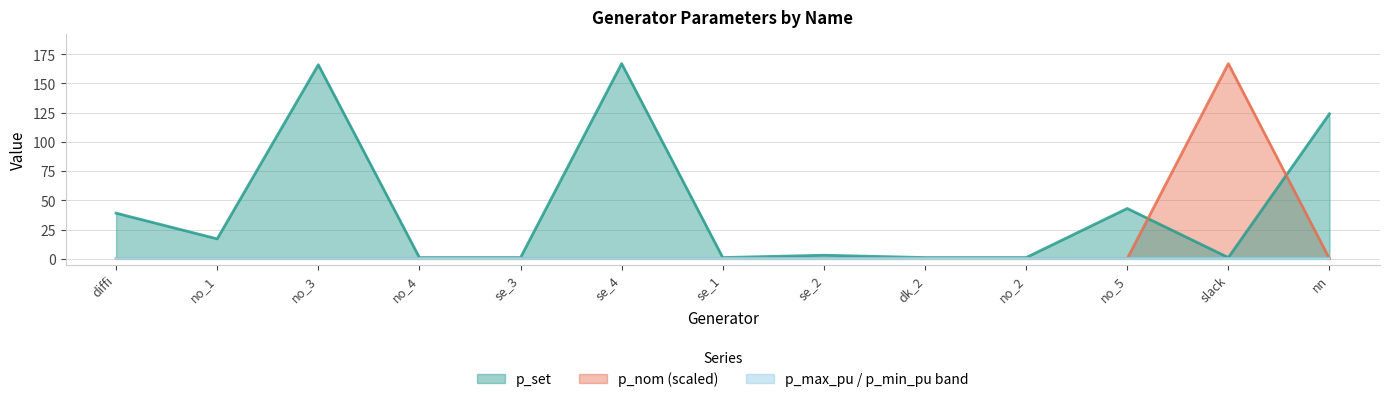

At which category does p_nom reach its first local peak?

slack